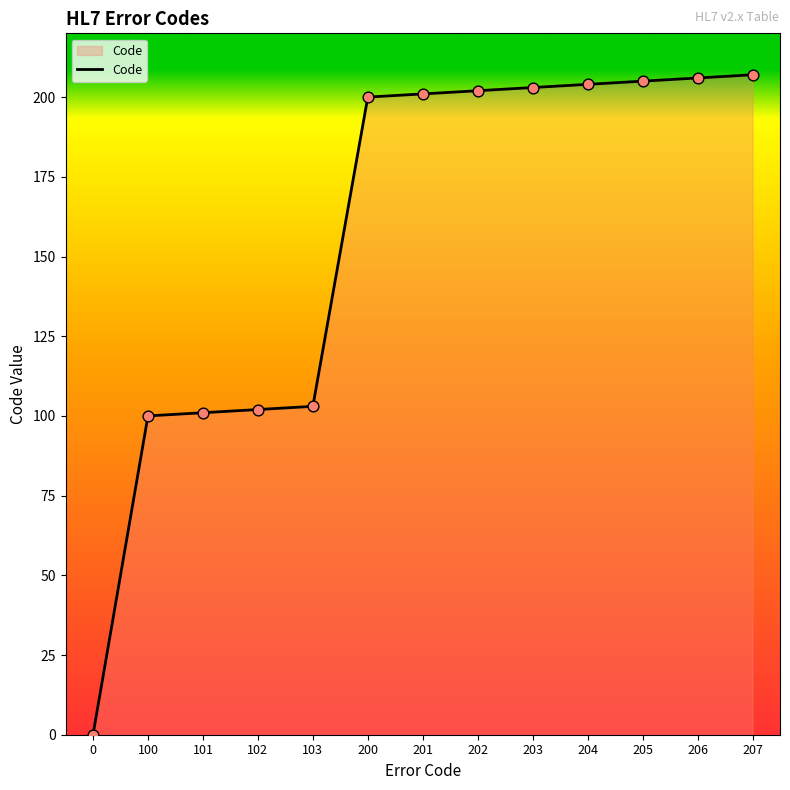

Approximately how many times larger is the value at 205 compared to 202?

1.0